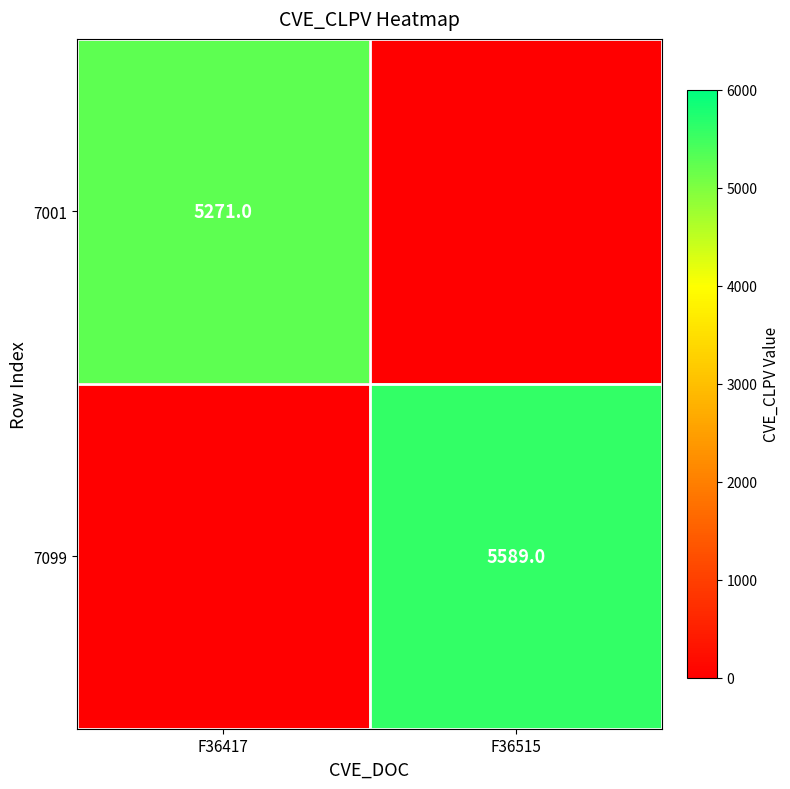

Is it true that 7099 equals 3886 at F36515?

False